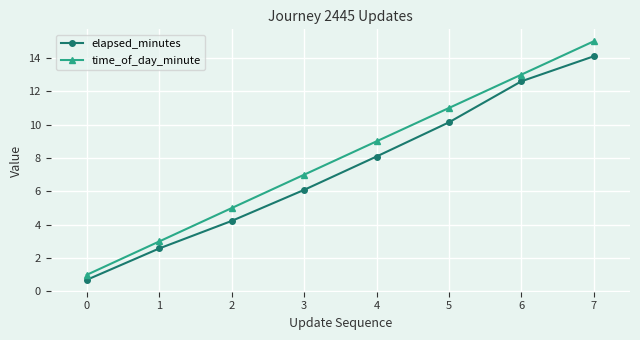

The value of time_of_day_minute at 1 is 3.0. True or false?

True